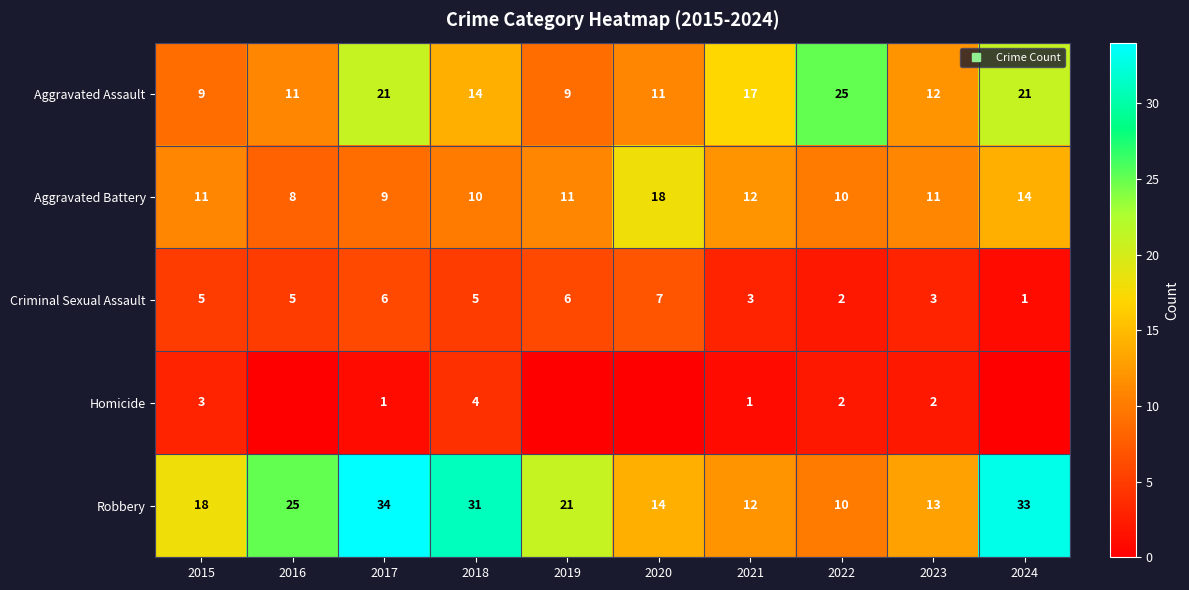

What is the maximum value shown in the chart?

34